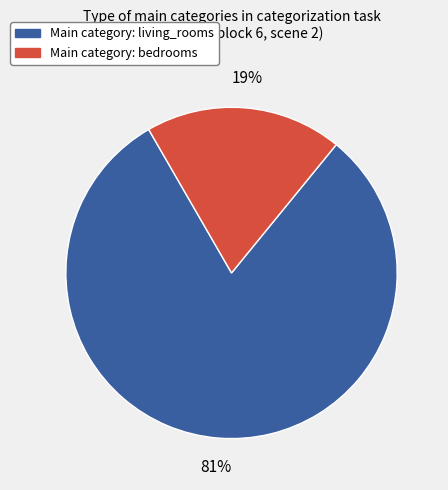

True or false: Main category: bedrooms accounts for 31% of the total.

False